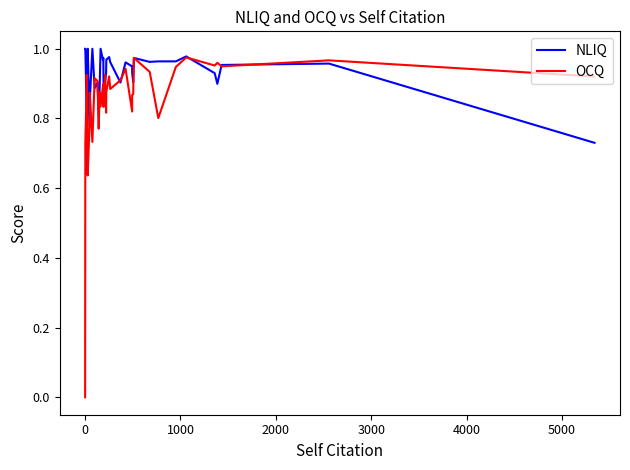

At how many categories does at least one series exceed 0?

38